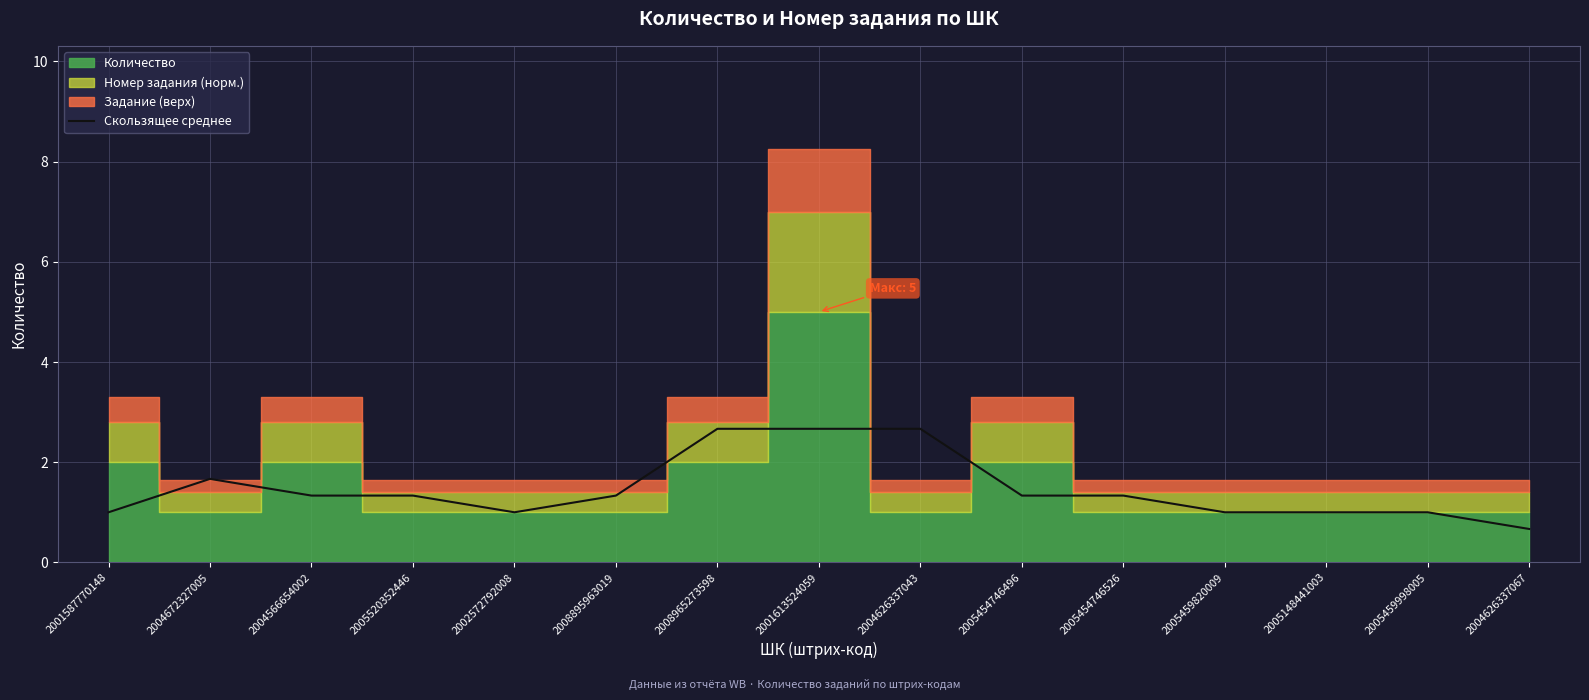

What is the ratio of the value at 2005454746526 to the value at 2008965273598?

0.5